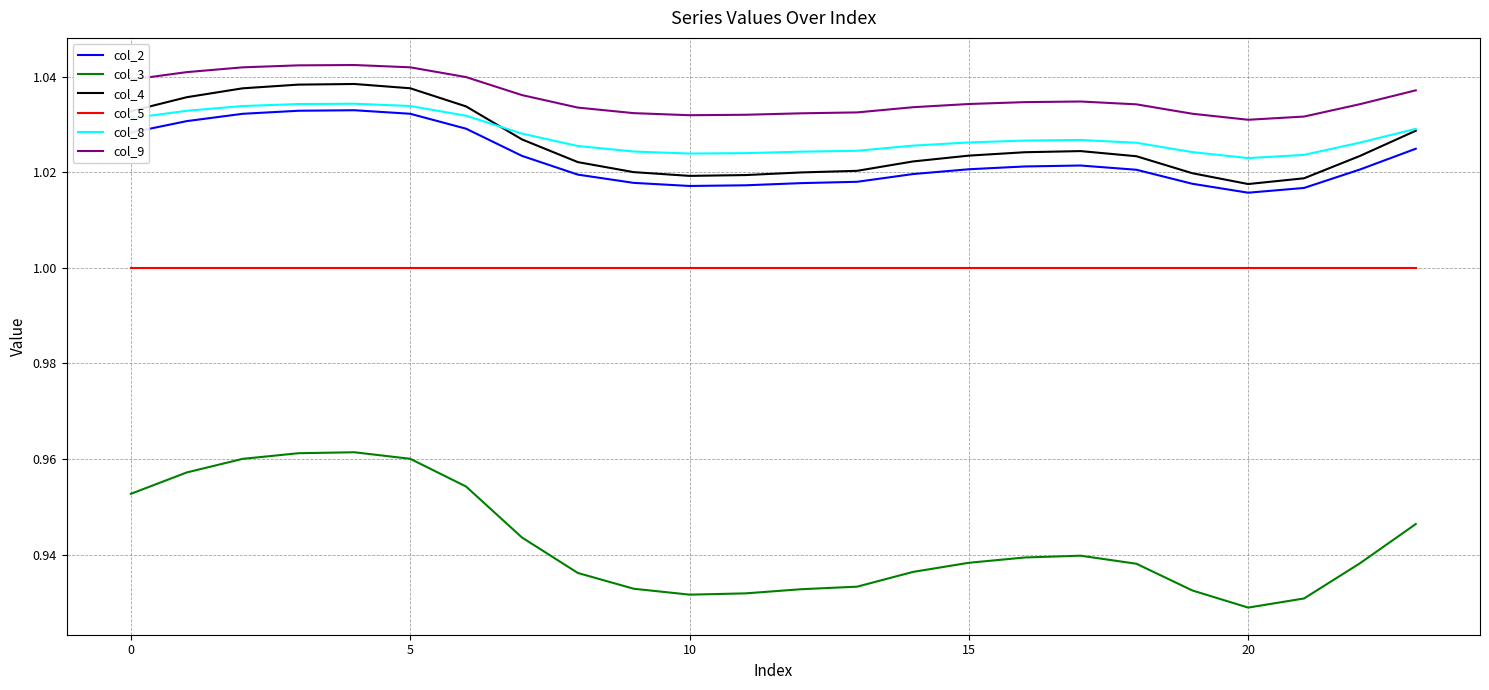

Which series has the largest total across all categories?

col_9